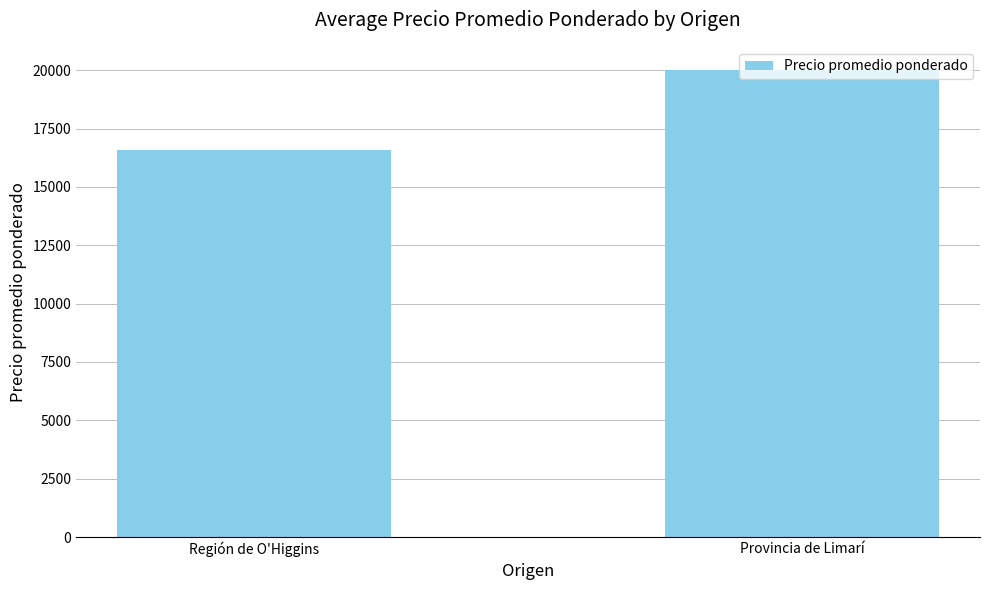

Which category has the highest value across all series?

Provincia de Limarí